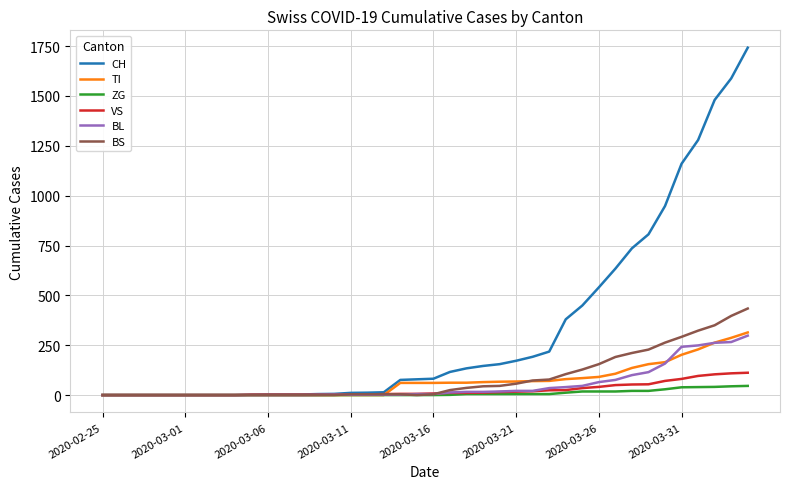

Which series has the largest range (max minus min)?

CH